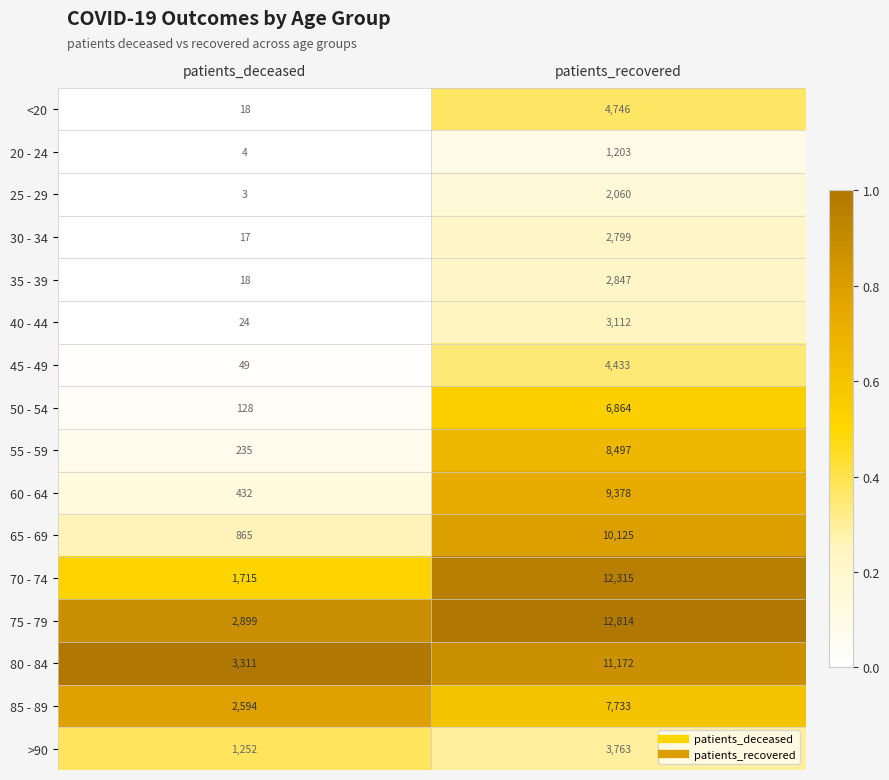

What value does the 30 - 34 series have at patients_recovered, to the nearest 50?

2800